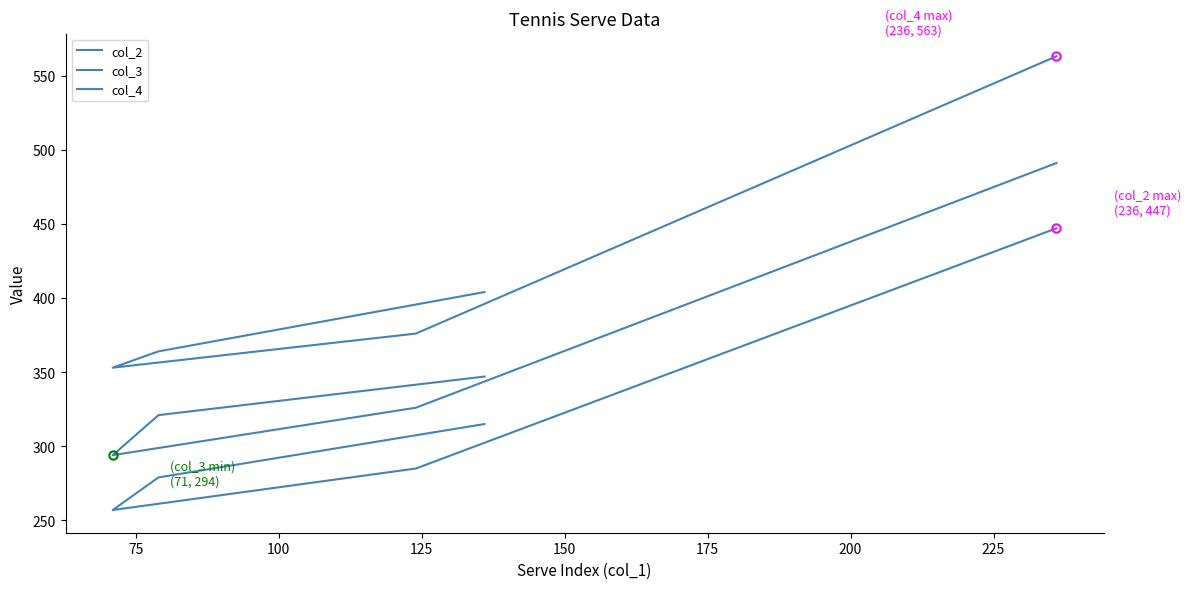

Rank the series at 75 from lowest to highest value.

col_2, col_3, col_4